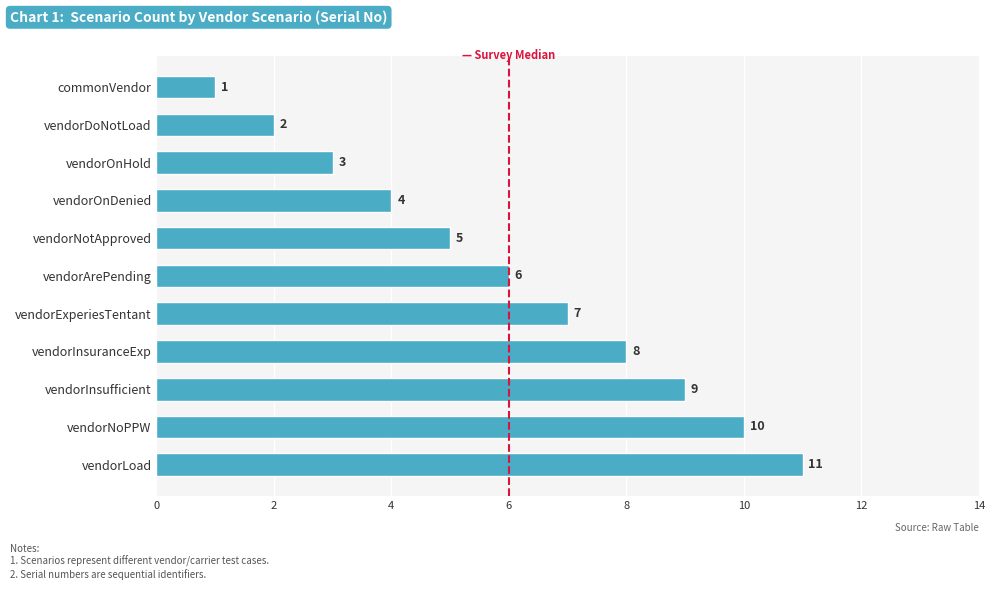

What is the value of the 2nd bar from the top?

2